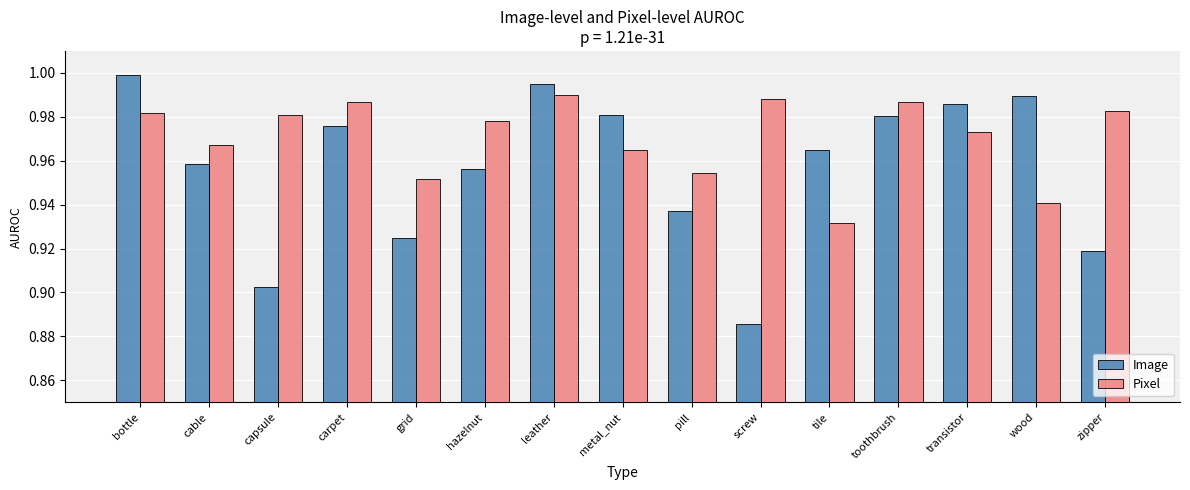

How many bars are there in total?

30